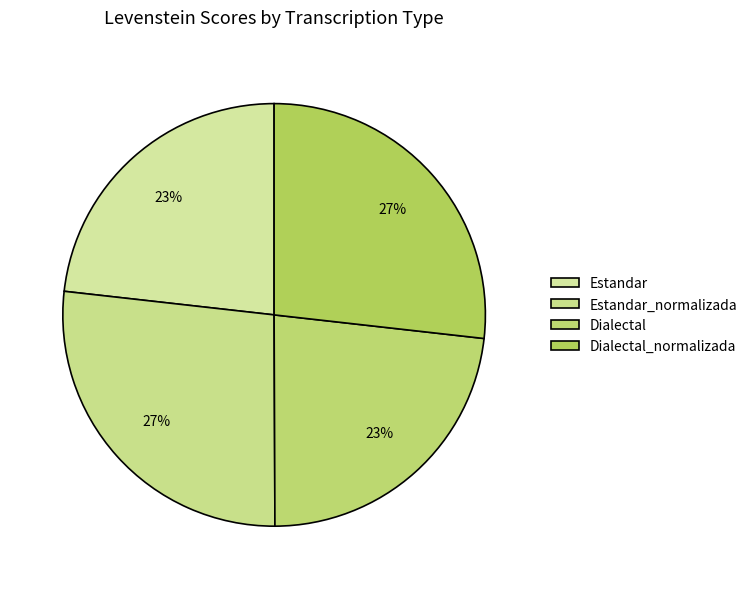

To the nearest percent, what percentage of the pie is Dialectal?

23%